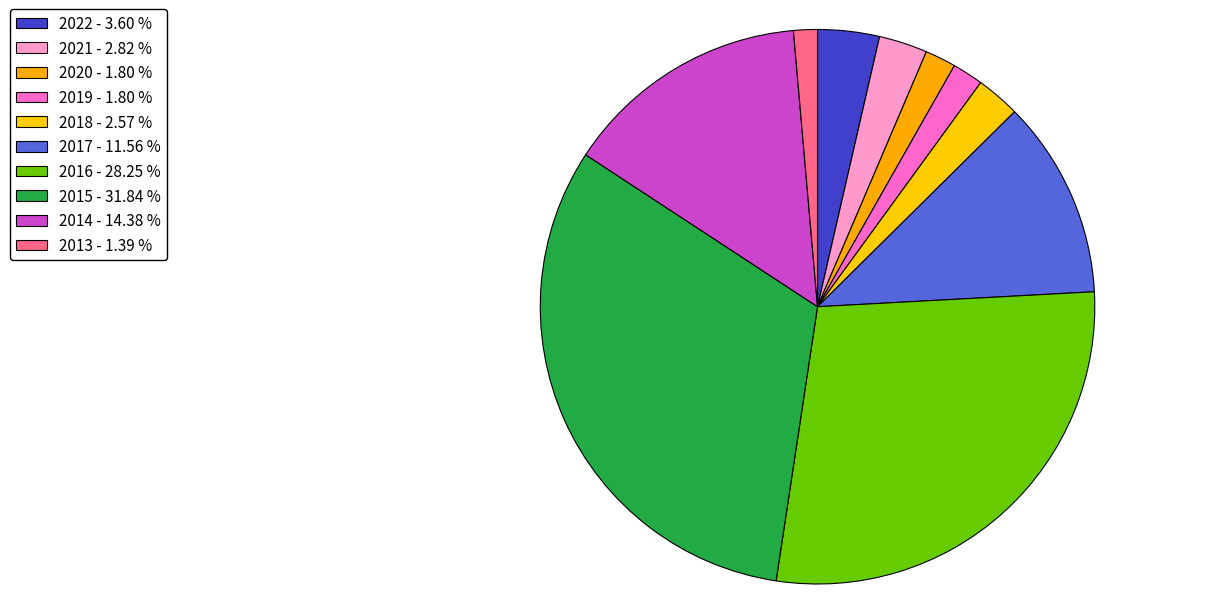

What portion of the pie excludes 2022?

96.4%